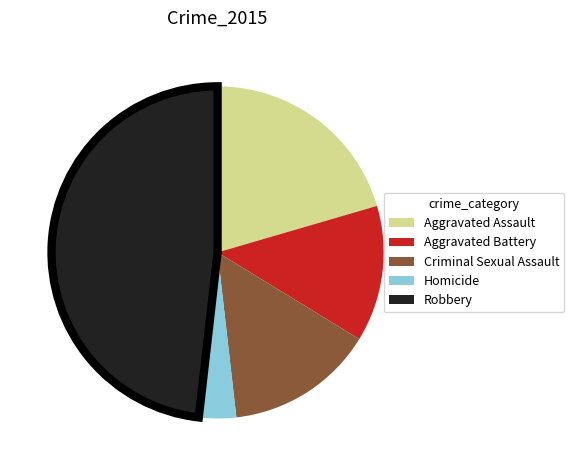

What is the ratio of the value at Aggravated Battery to the value at Homicide?

3.7